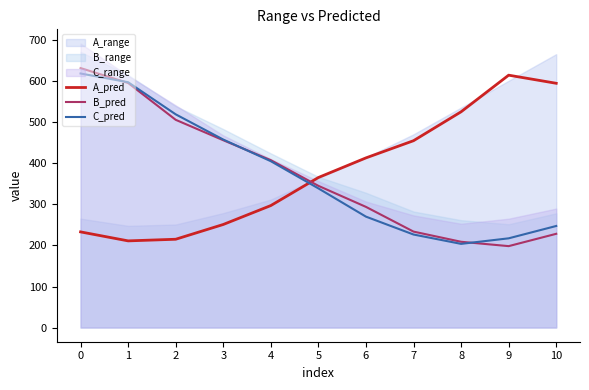

True or false: C_pred has more than 2 points higher than both neighbors.

False